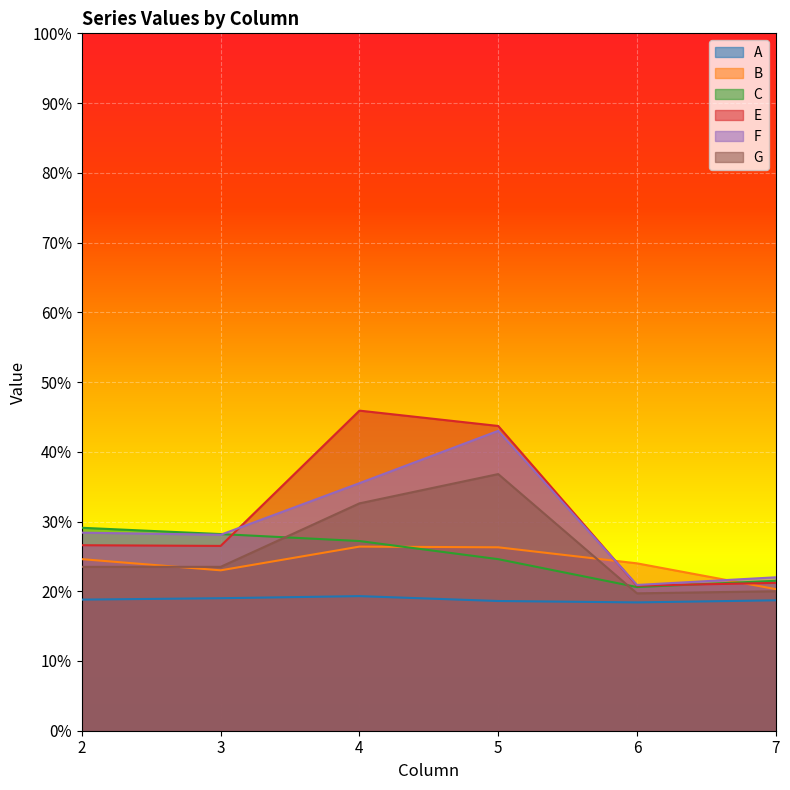

What is the value of the C point at the 2nd from the left?

0.3